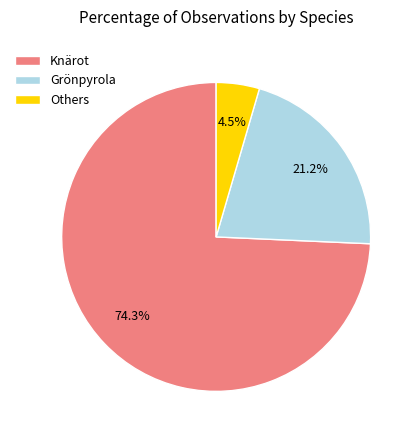

What percentage is NOT represented by Knärot?

25.7%